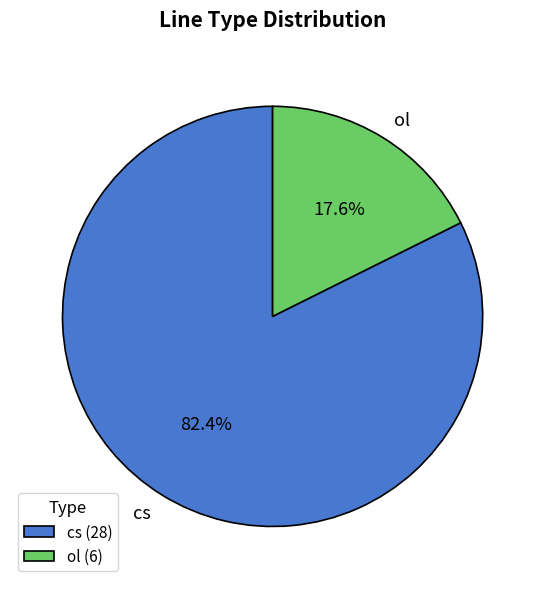

Between cs and ol, which is larger?

cs